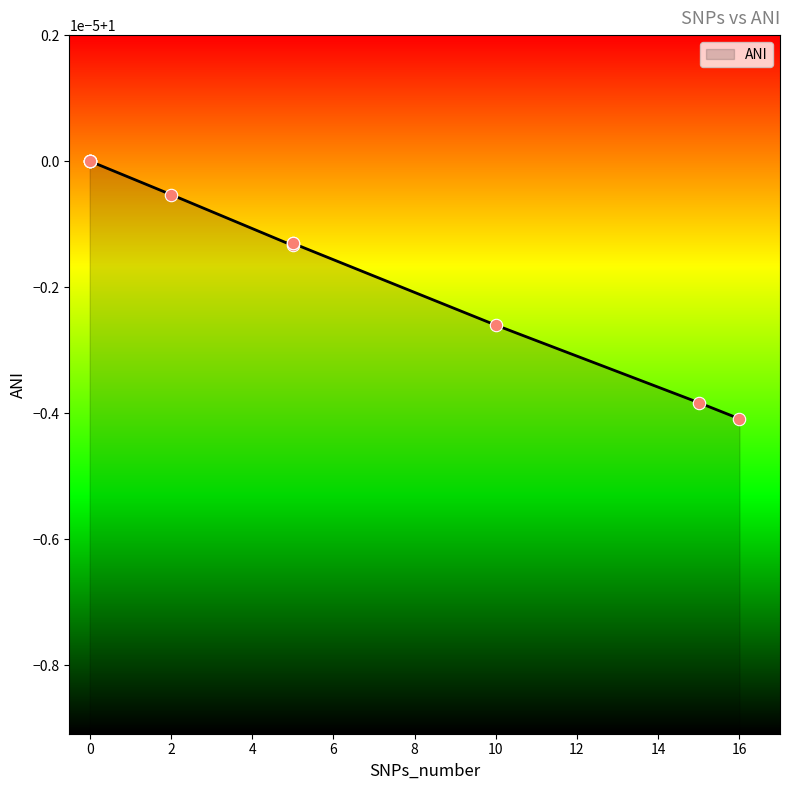

Approximately how many times larger is the value at 2 compared to 0?

1.0